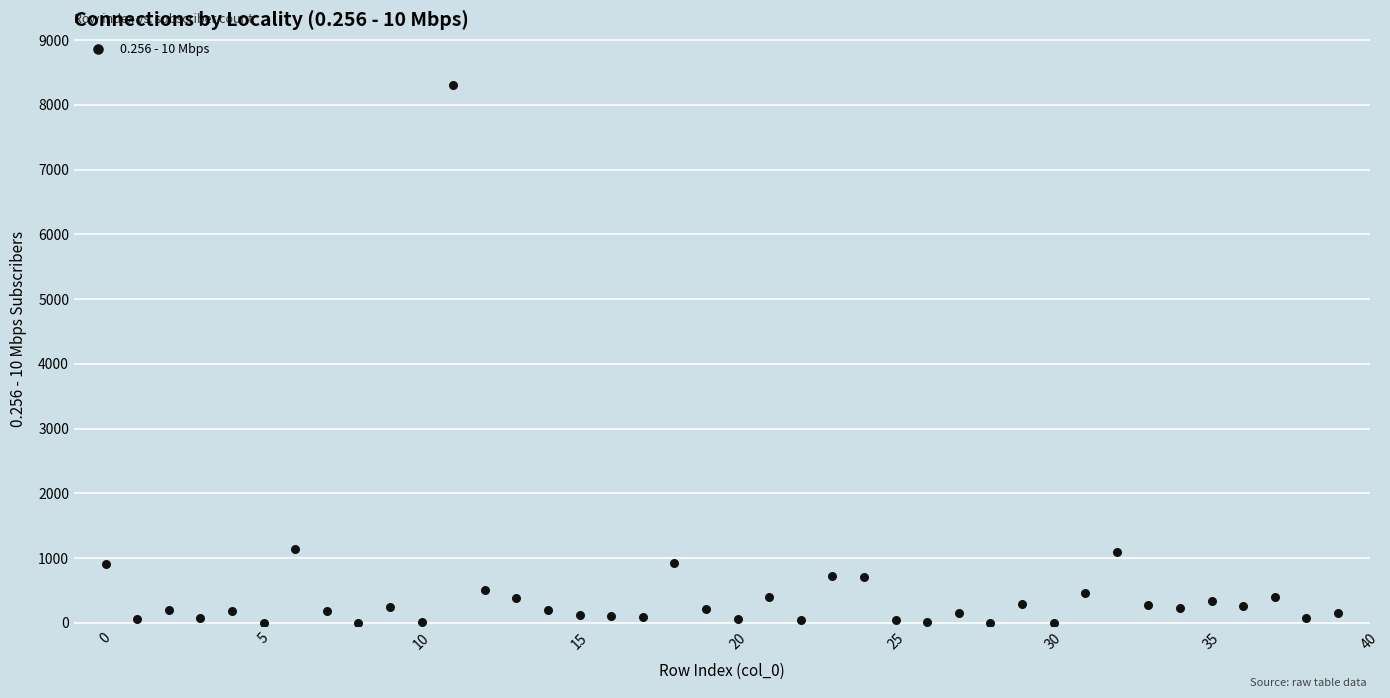

What is the range of Y values (max minus min)?

8302